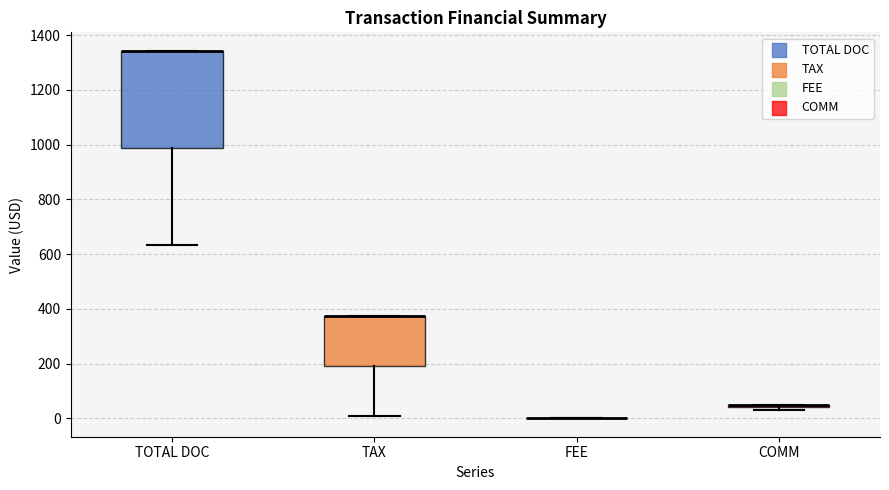

Comparing the boxes themselves (not the whiskers), which one is the tallest?

TOTAL DOC